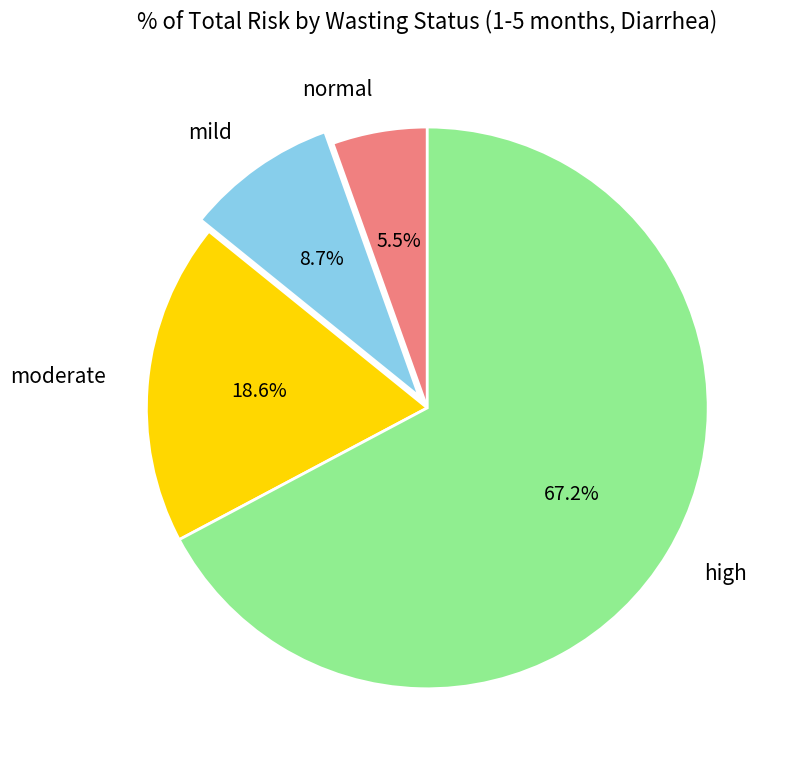

Count the number of slices in the pie.

4